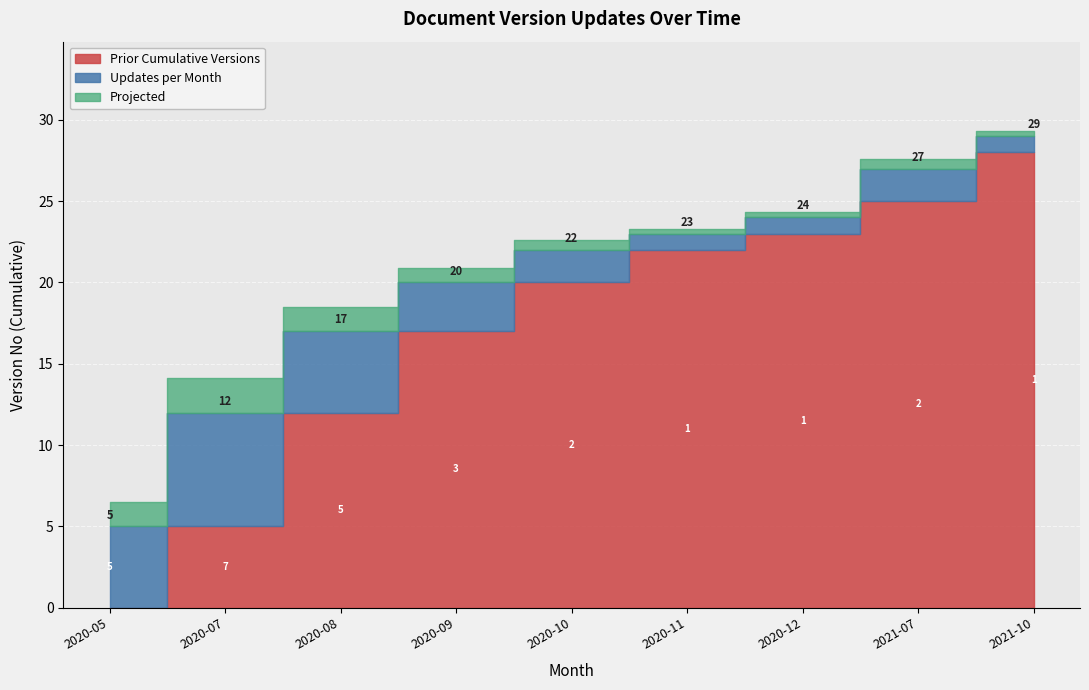

Approximately how many times larger is the value at 2020-11 compared to 2020-10?

0.5